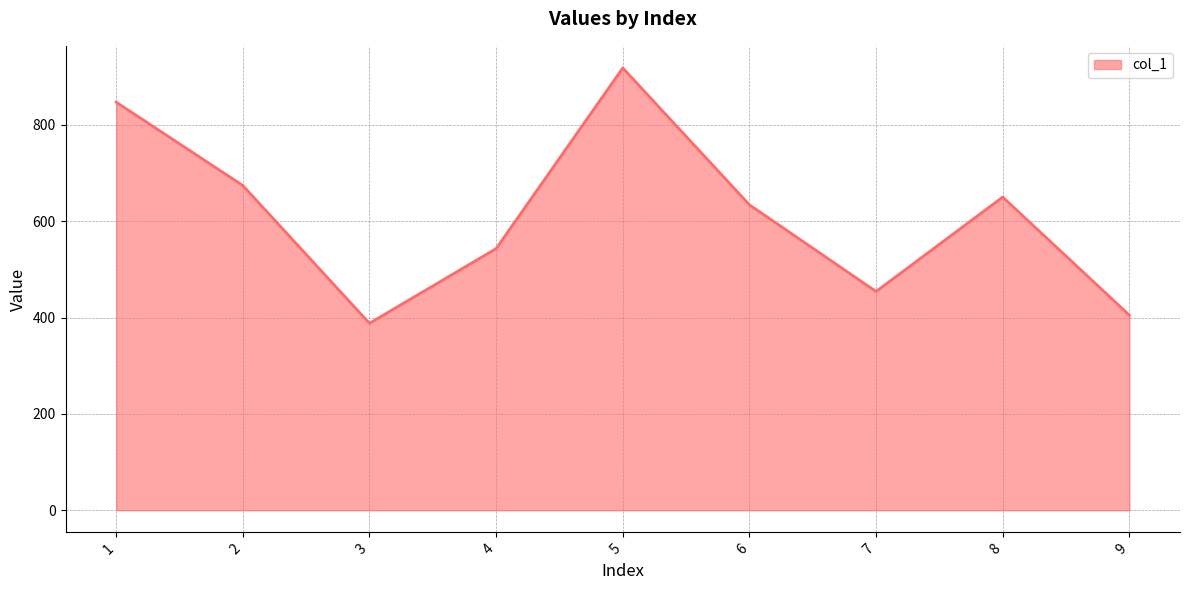

List the labels in order of value, largest first.

5, 1, 2, 8, 6, 4, 7, 9, 3